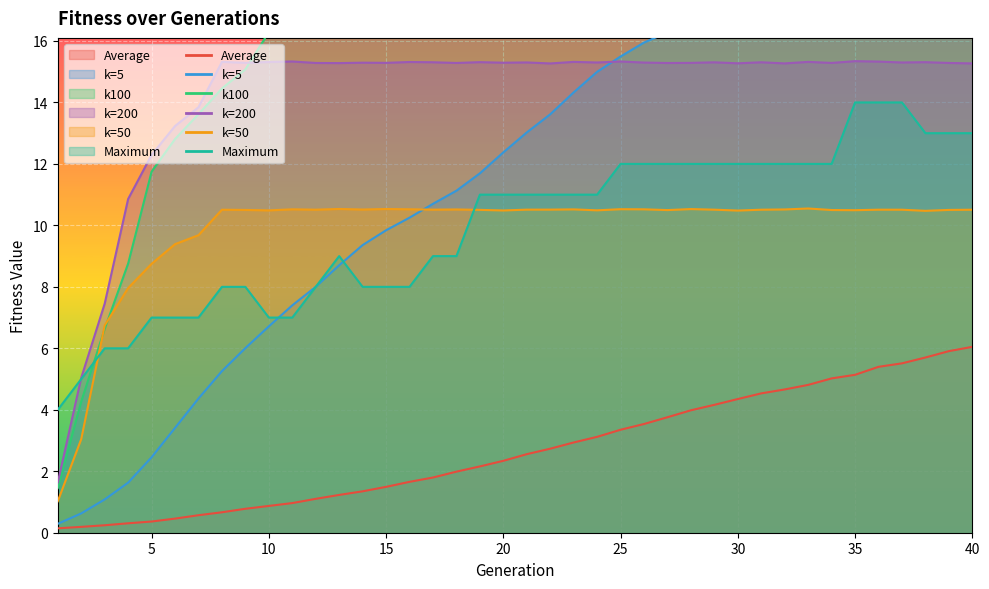

Which series has the widest spread of values?

k=5